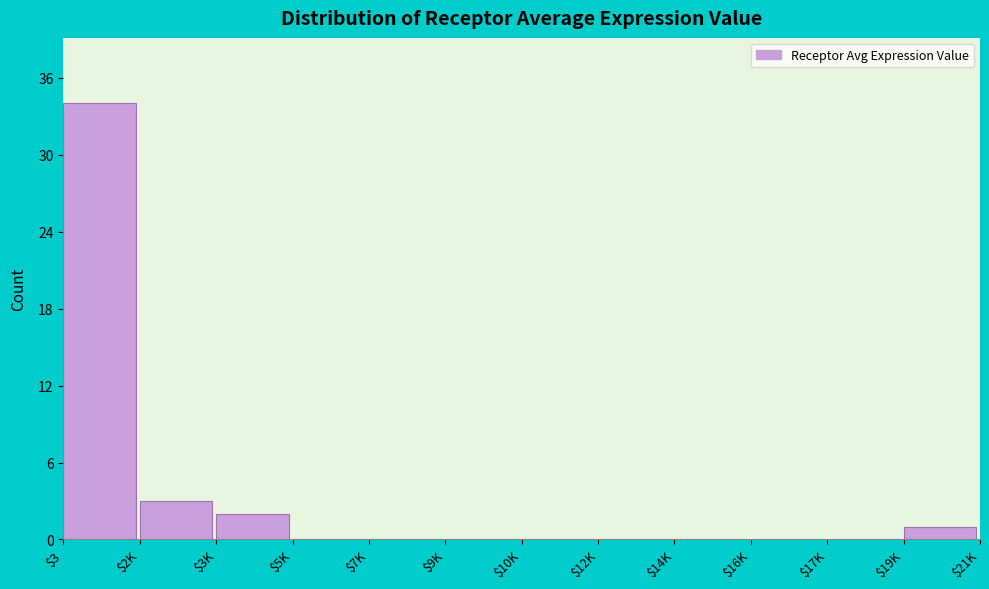

Where is the data nearest to the value 17?

$2K